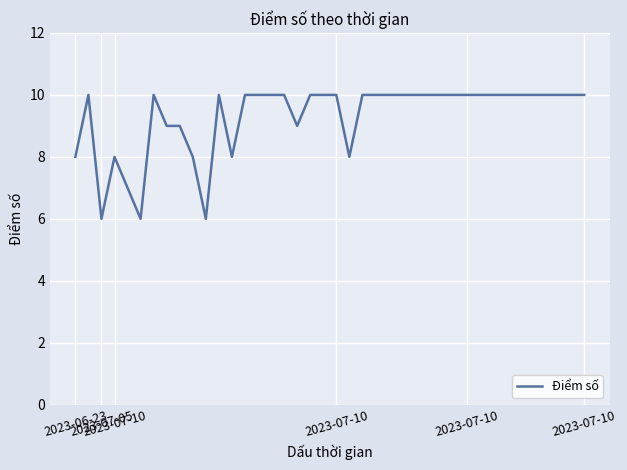

What is the greatest value displayed?

10